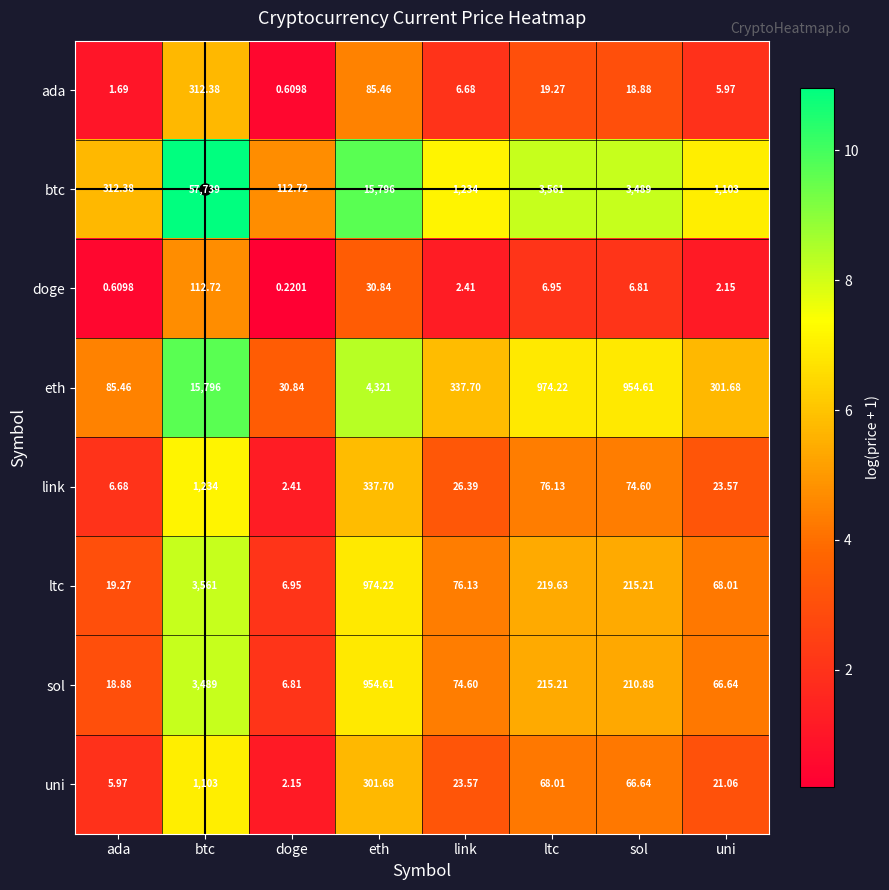

Rank the series at eth from lowest to highest value.

doge, ada, uni, link, sol, ltc, eth, btc